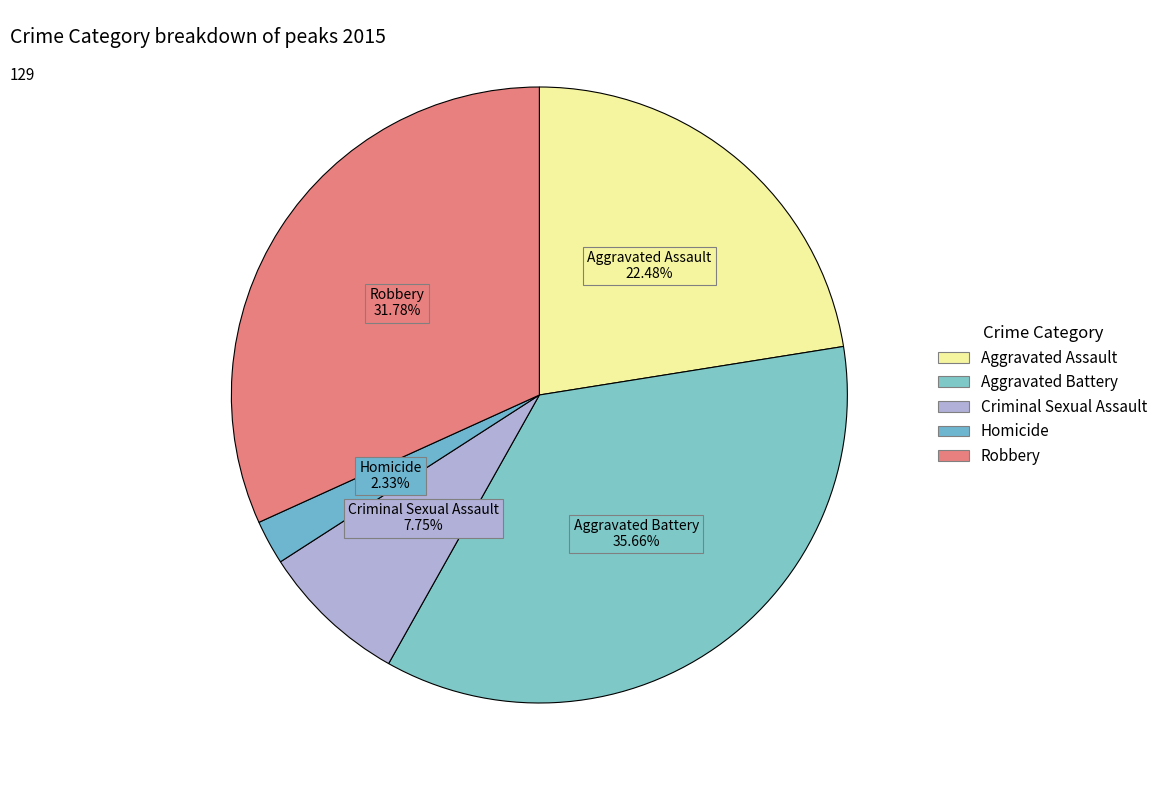

How many slices are in this pie chart?

5